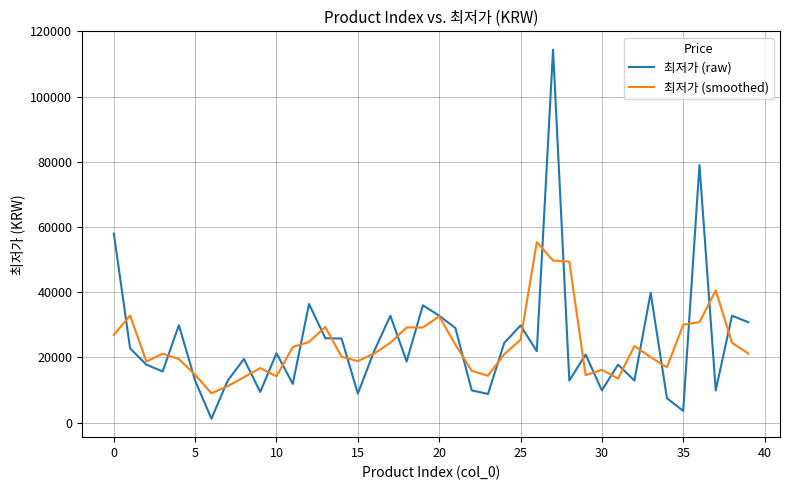

List the series in order of their peak value, highest first.

최저가 (raw), 최저가 (smoothed)